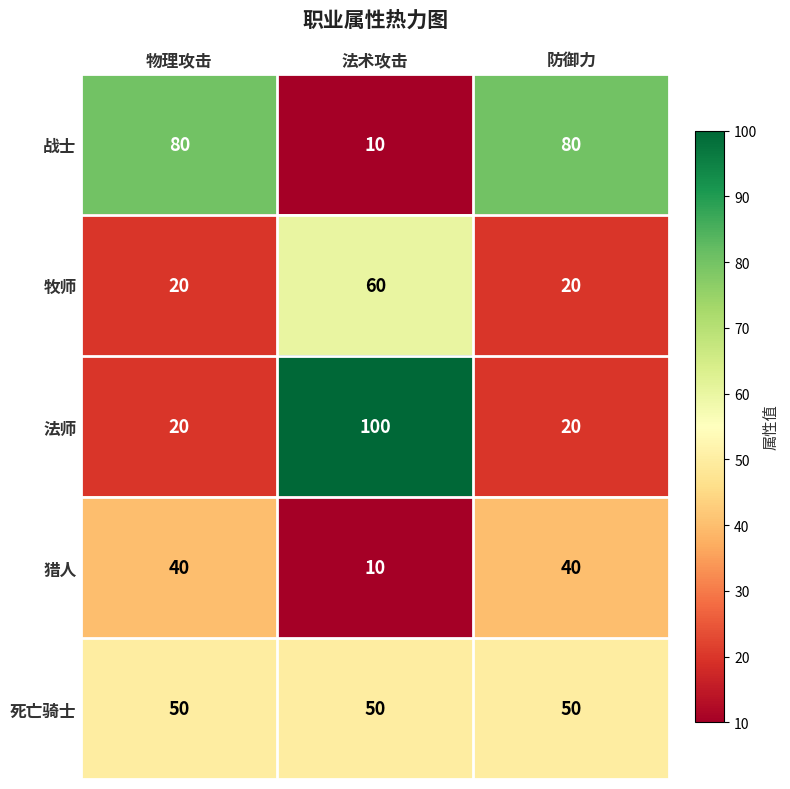

The value of 法师 at 防御力 is 20. True or false?

True